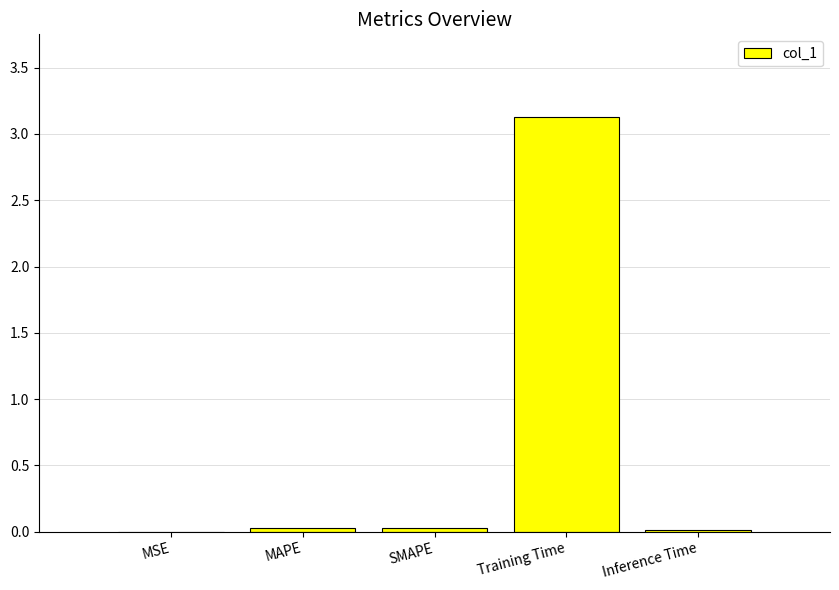

How many categories are shown in the chart?

5